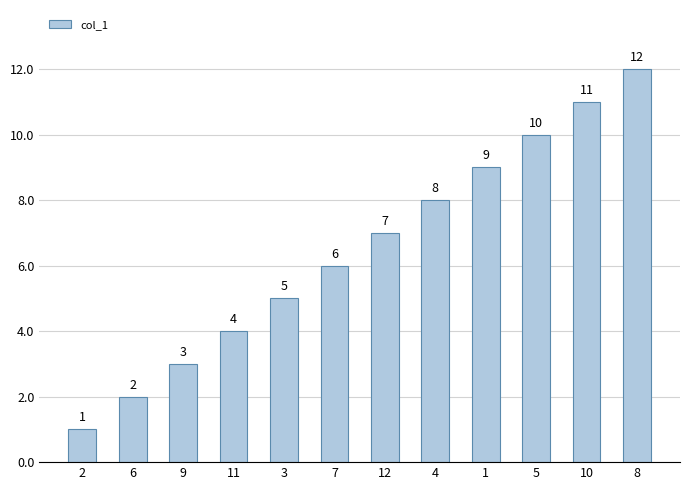

The value at 8 is 8. True or false?

False